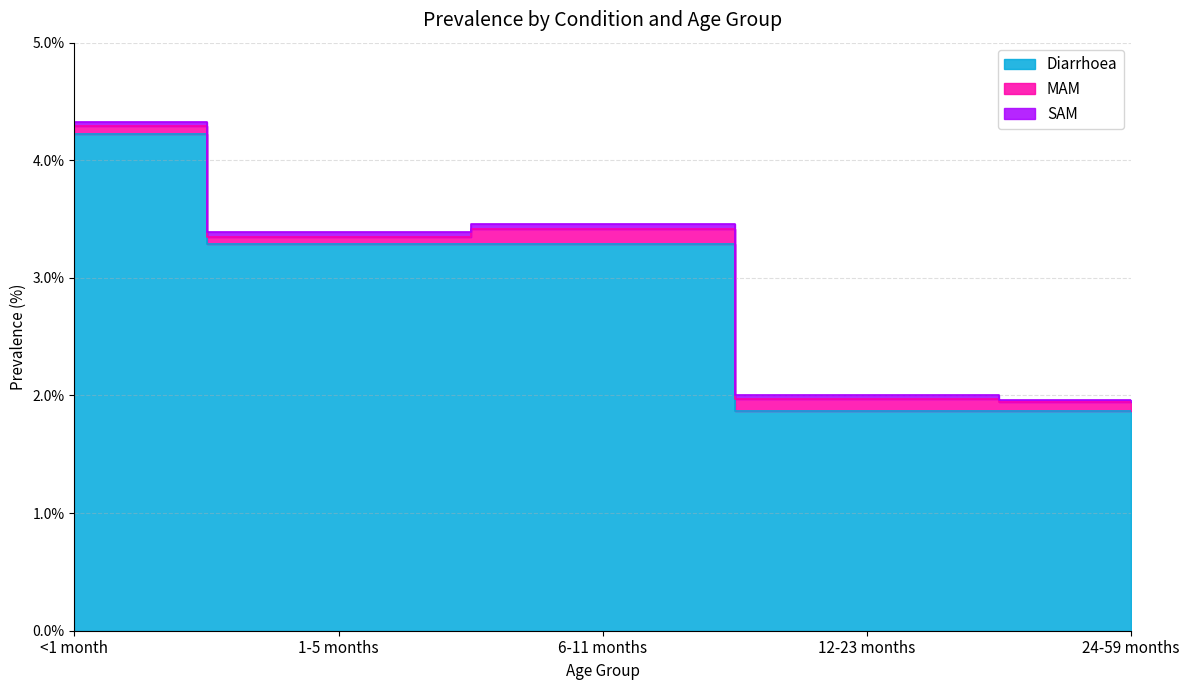

What is the spread (max minus min) of values at 6-11 months?

3.2